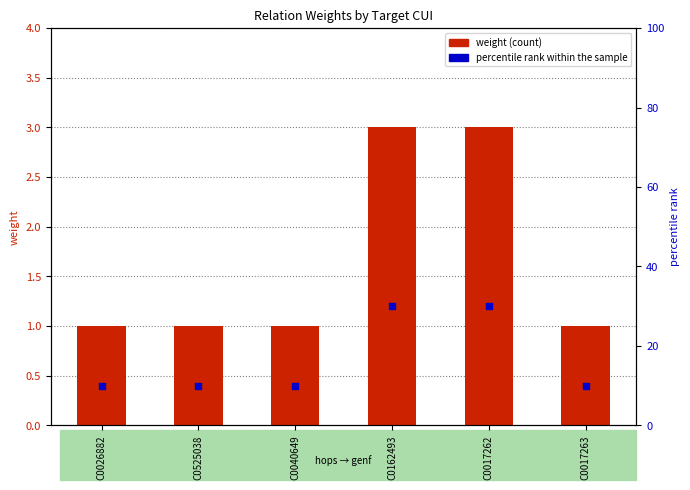

Is the value of weight (count) at C0026882 greater than the value of percentile rank within the sample at C0525038?

No